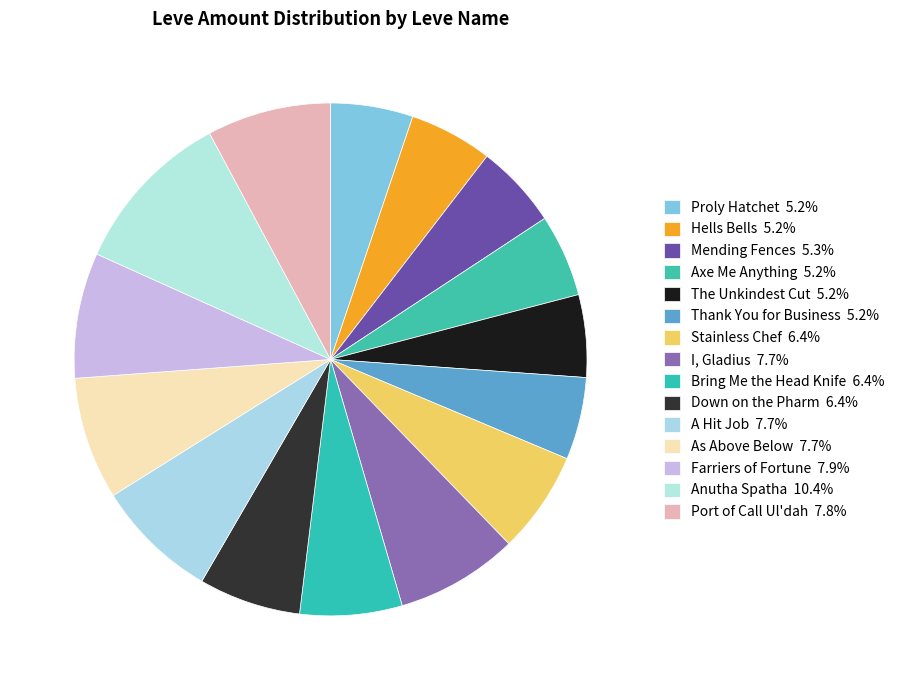

Which slice is the smallest?

Proly Hatchet (Bronze Hatchet)